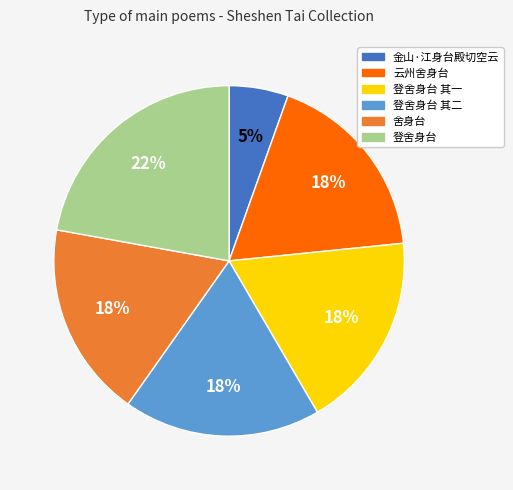

Is it true that 云州舍身台 is 18% of the pie?

True